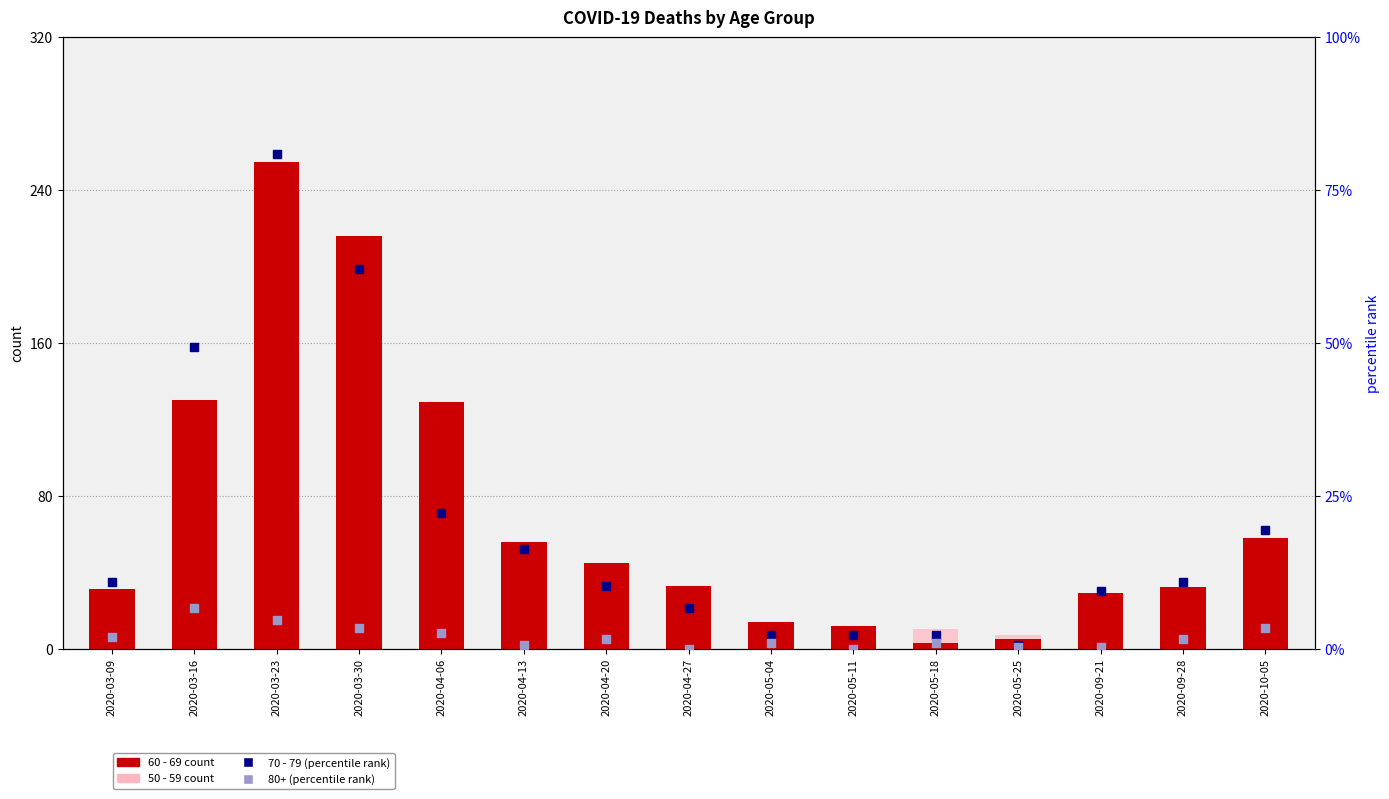

Which series reaches the minimum Y coordinate?

80+ (rank)